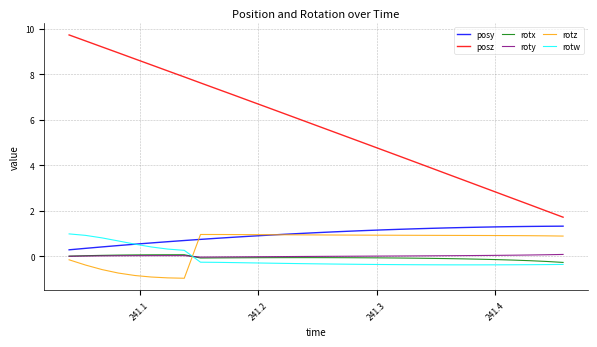

At how many categories does at least one series exceed 7?

11